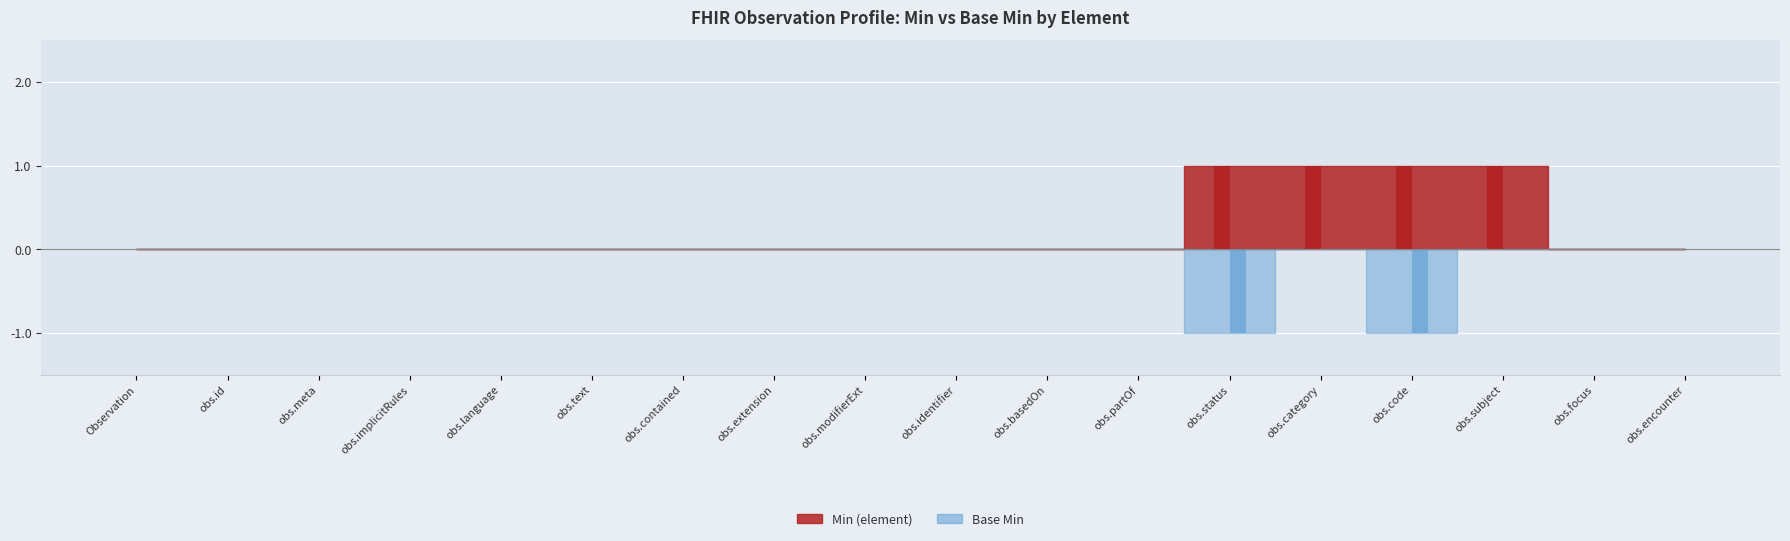

At which label is Min (element) closest to 0?

Observation